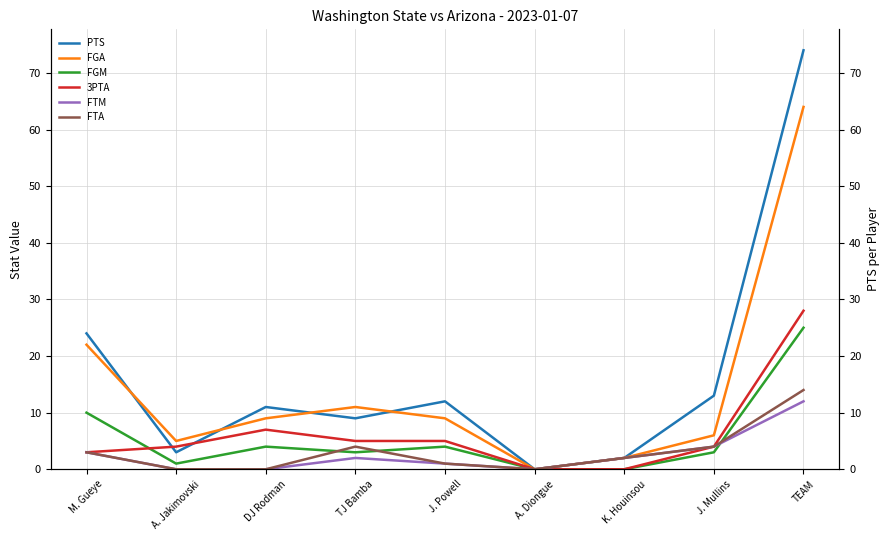

Where is the first local minimum for PTS?

A. Jakimovski